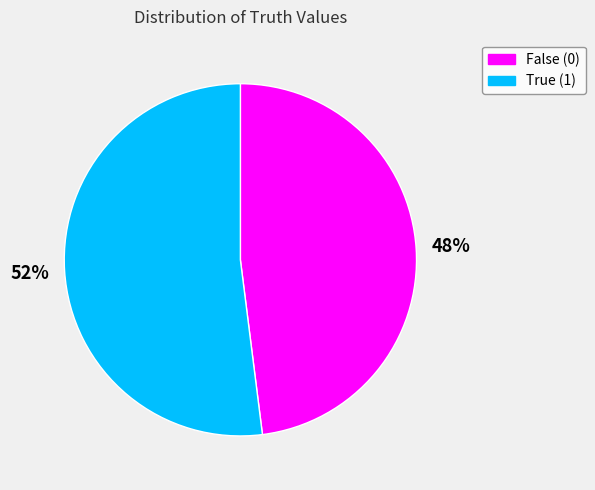

What is the ratio of the value at False (0) to the value at True (1)?

0.9